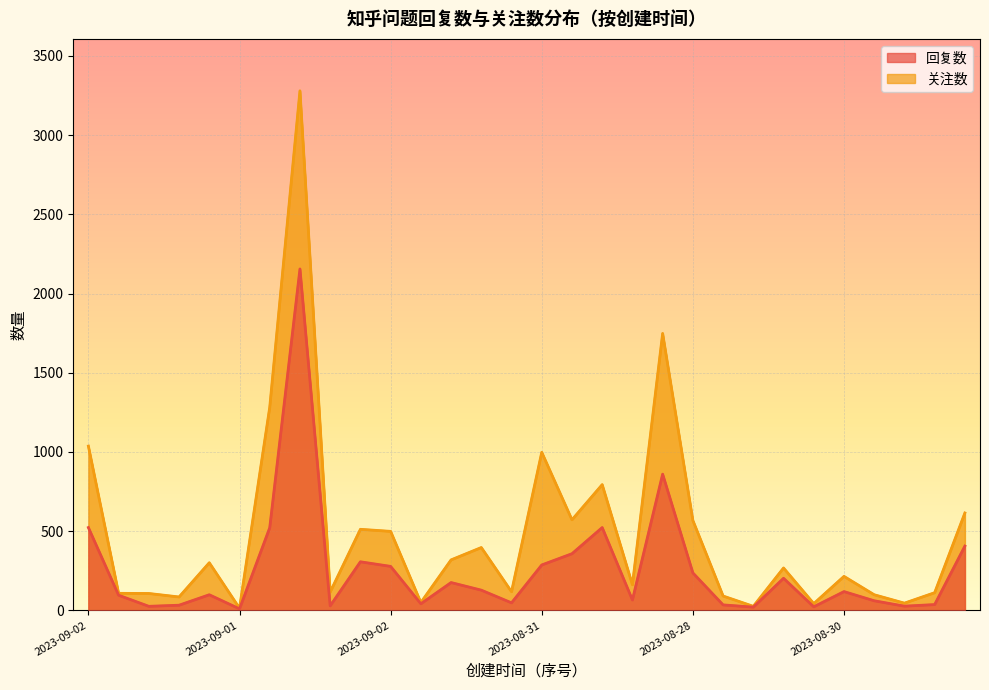

What is the difference between the maximum and minimum values in the 回复数 series?

2145